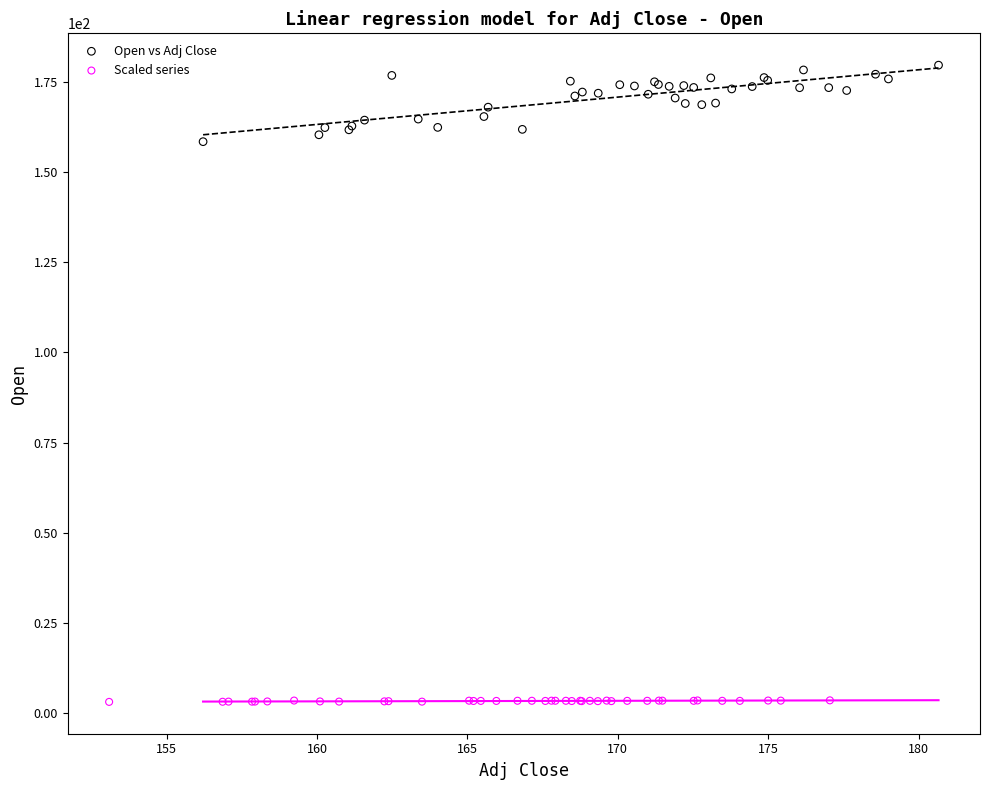

Which series has the widest spread of Y values?

Open vs Adj Close